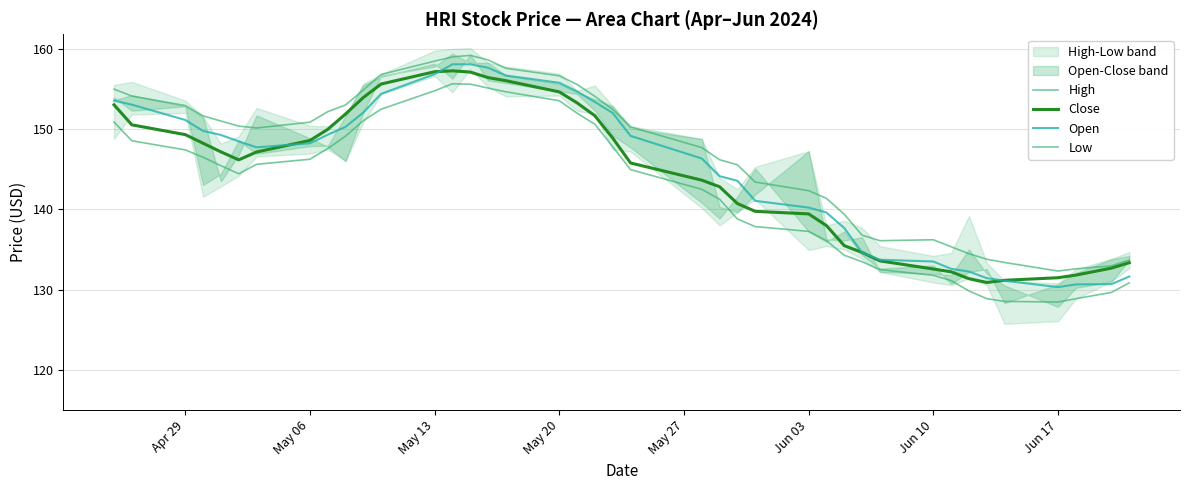

How many data points in High are above 150?

22